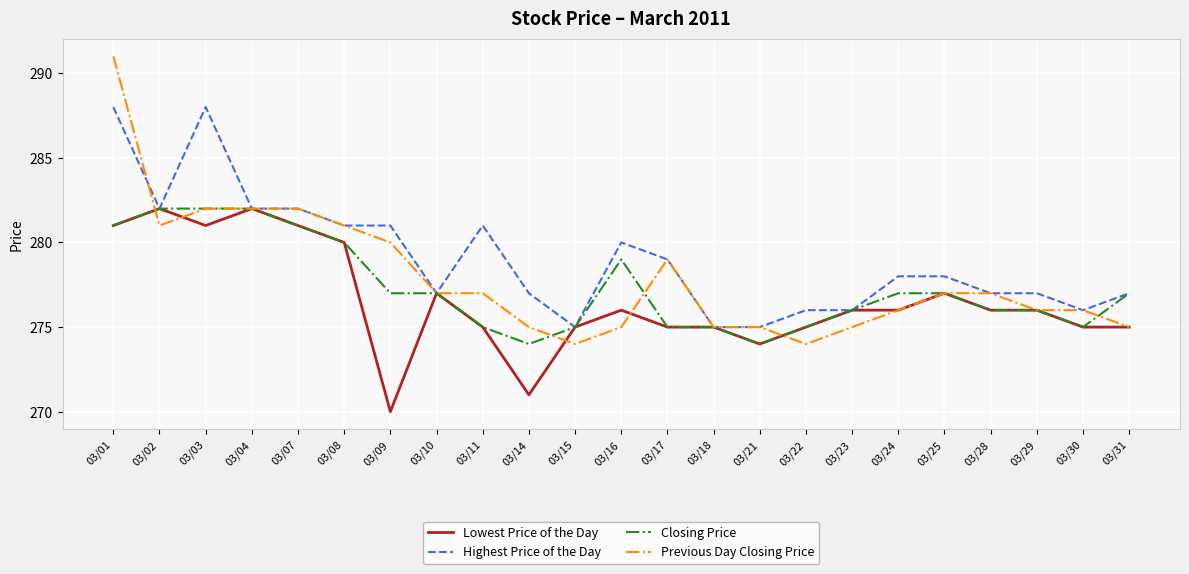

At 03/09, list the series in order from largest to smallest.

Highest Price of the Day, Previous Day Closing Price, Closing Price, Lowest Price of the Day